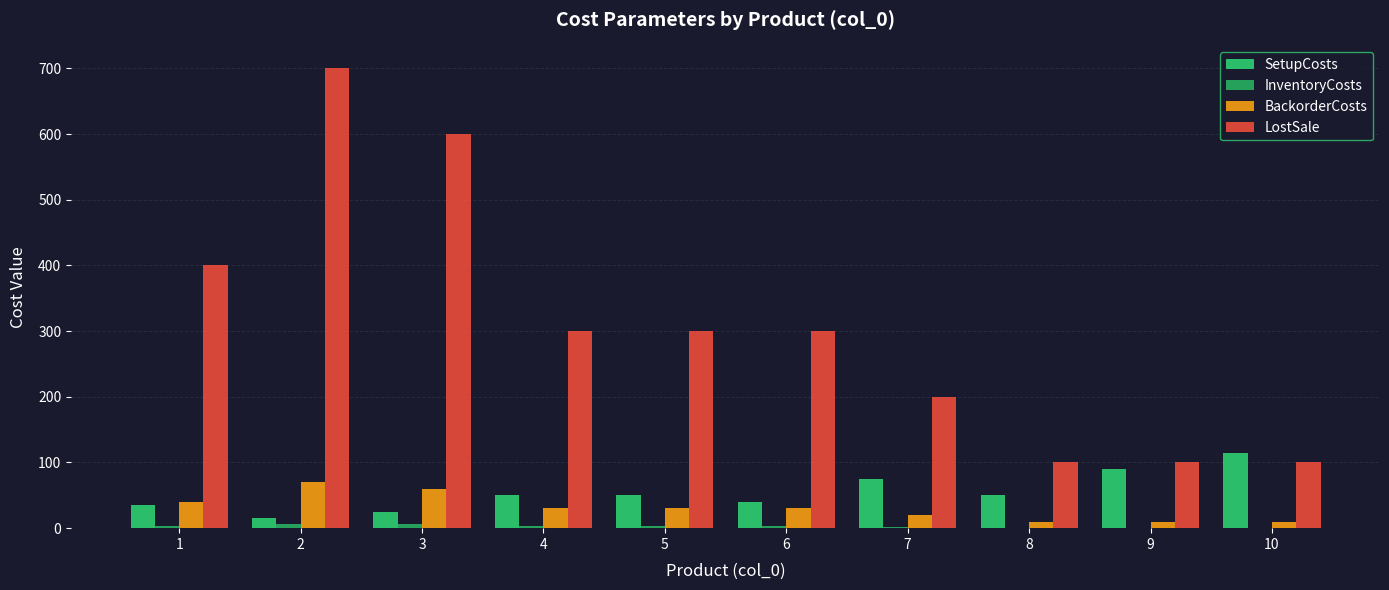

Reading left to right, list all the values displayed in this chart.

SetupCosts: 1=35	2=15	3=25	4=50	5=50	6=40	7=75	8=50	9=90	10=115
InventoryCosts: 1=4	2=7	3=6	4=3	5=3	6=3	7=2	8=1	9=1	10=1
BackorderCosts: 1=40	2=70	3=60	4=30	5=30	6=30	7=20	8=10	9=10	10=10
LostSale: 1=400	2=700	3=600	4=300	5=300	6=300	7=200	8=100	9=100	10=100